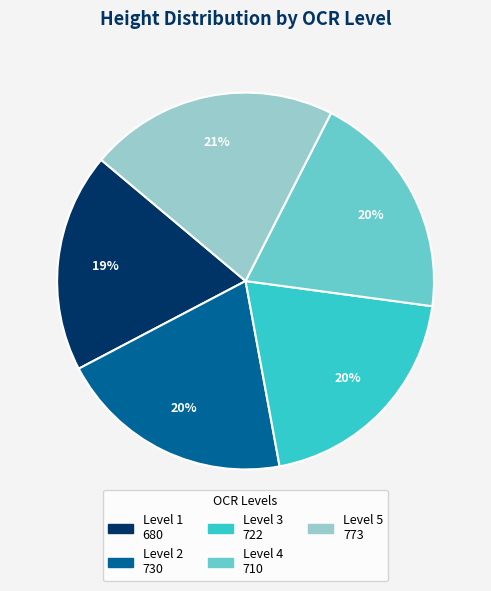

Does any single category account for the majority?

No